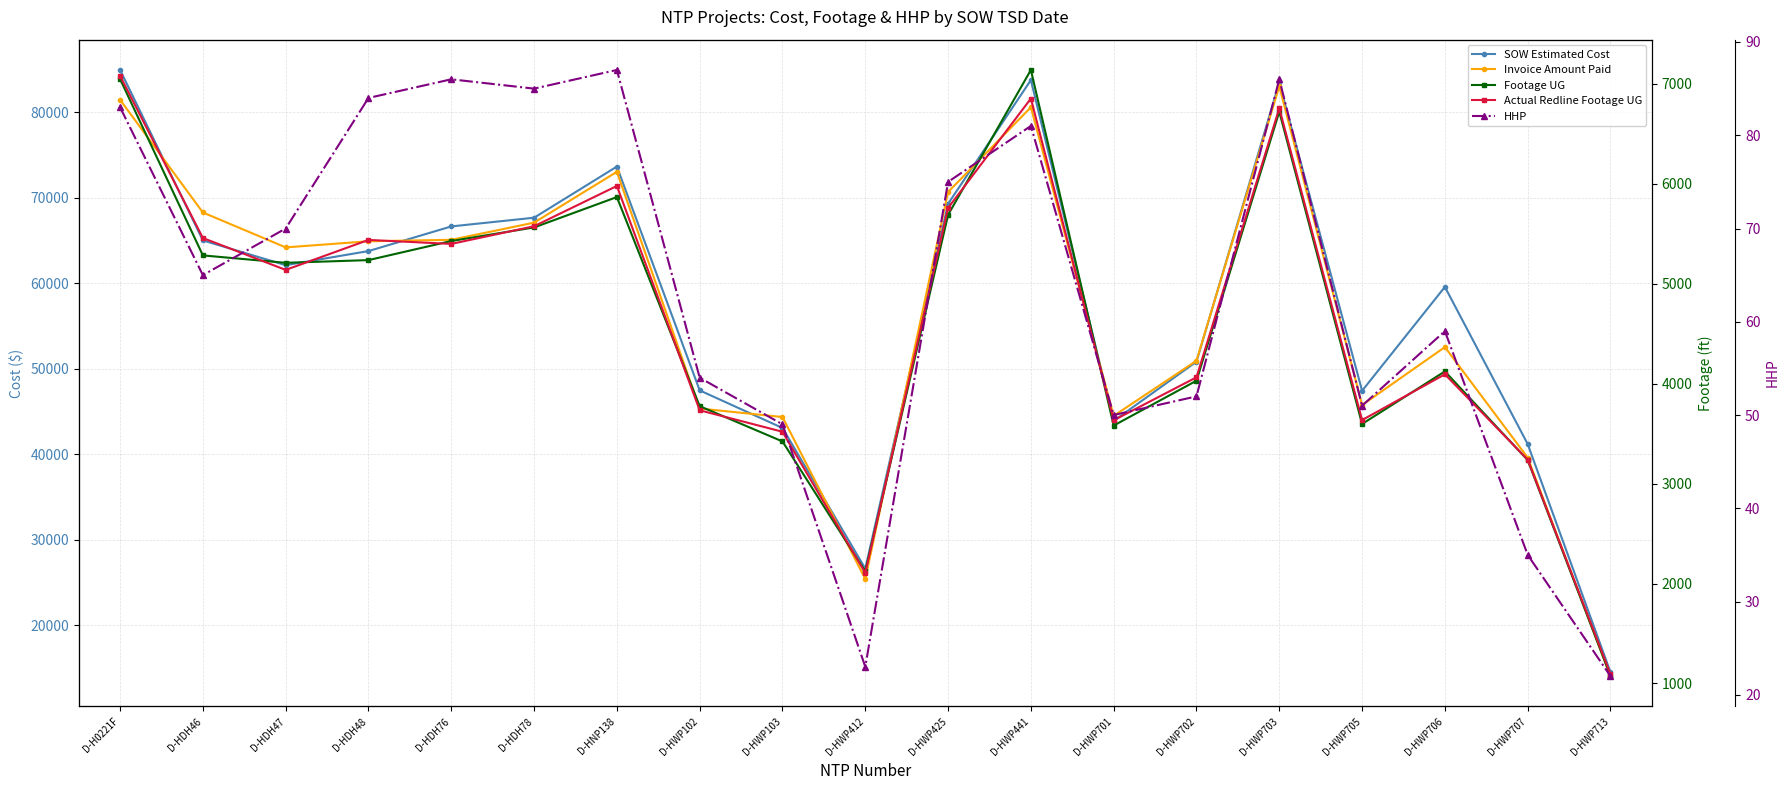

How many intersections are there between Footage UG and Actual Redline Footage UG?

12